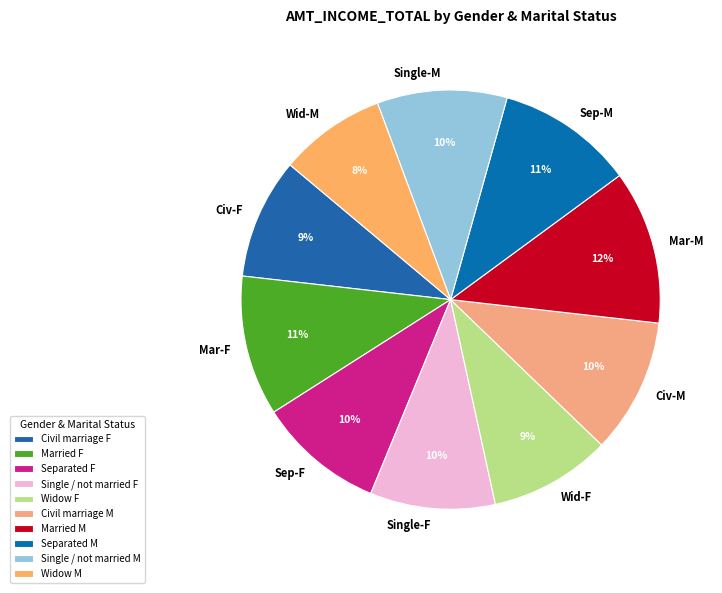

Do Separated M and Single / not married M together represent more than half of the pie?

No